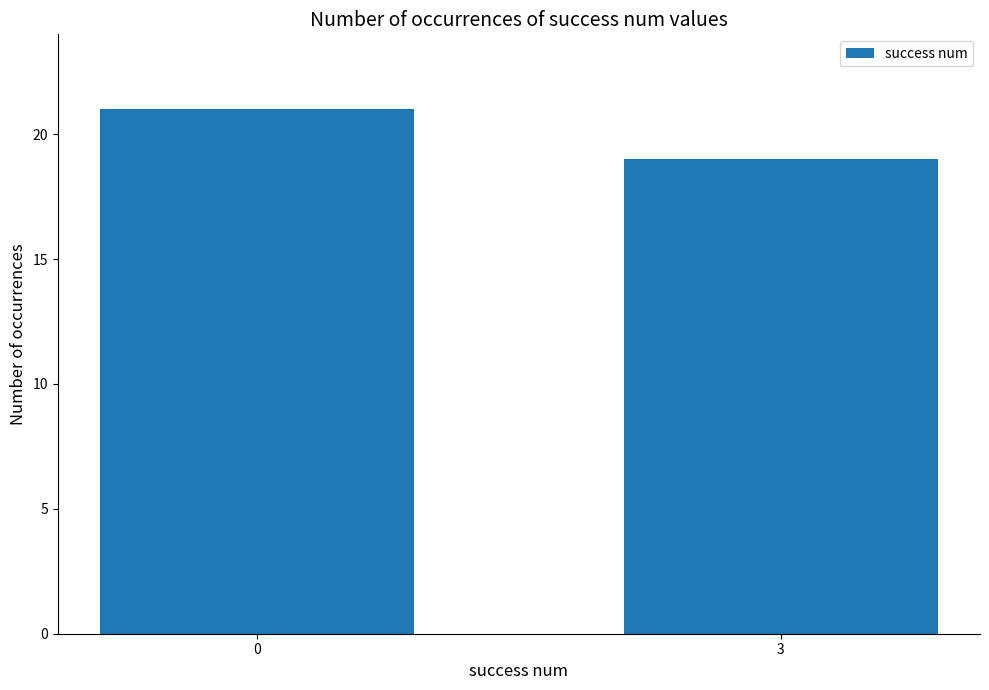

What is the value of the 1st bar from the left?

21